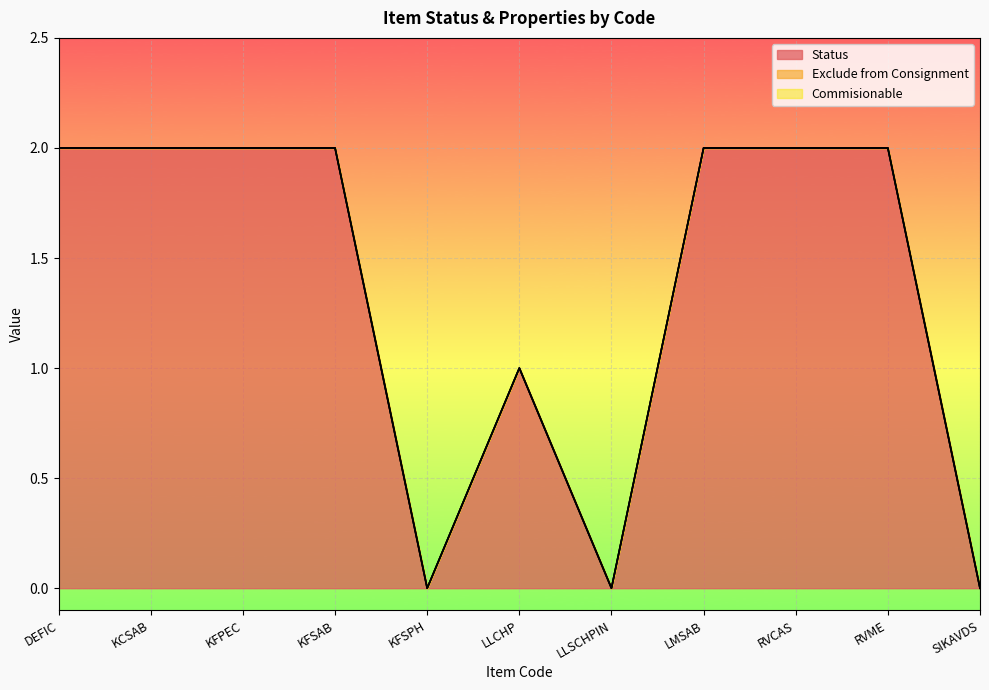

What is the total value across all series at KFSAB?

2